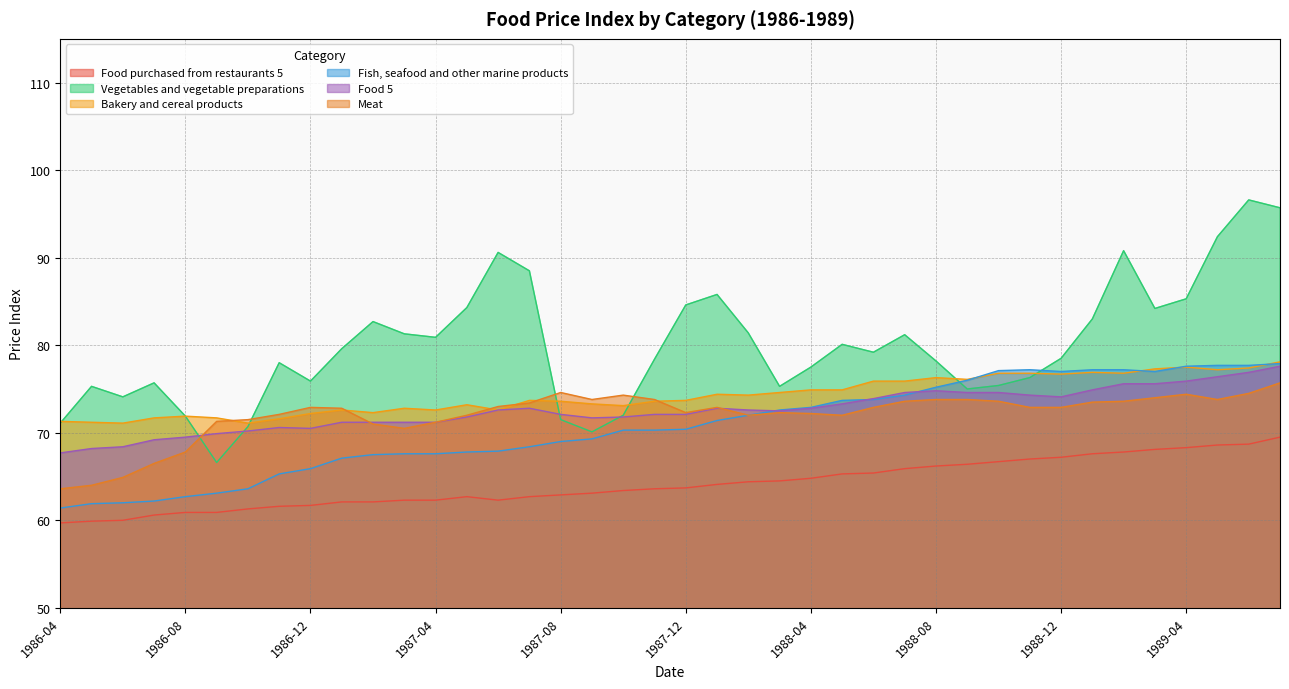

What is the label of the 3rd point from the left?

1986-06